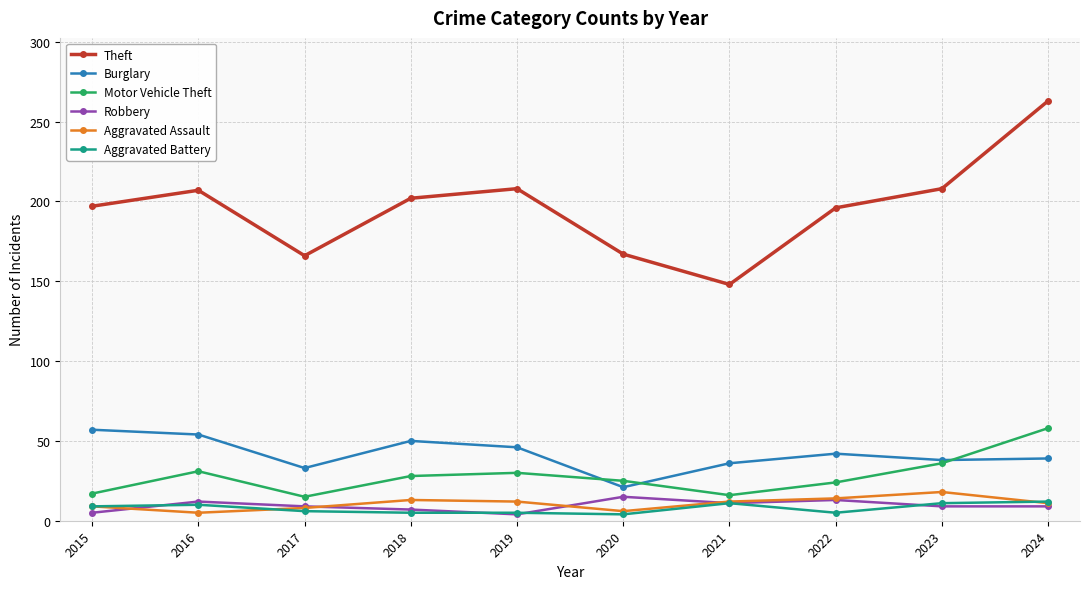

What is the maximum value shown in the chart?

263